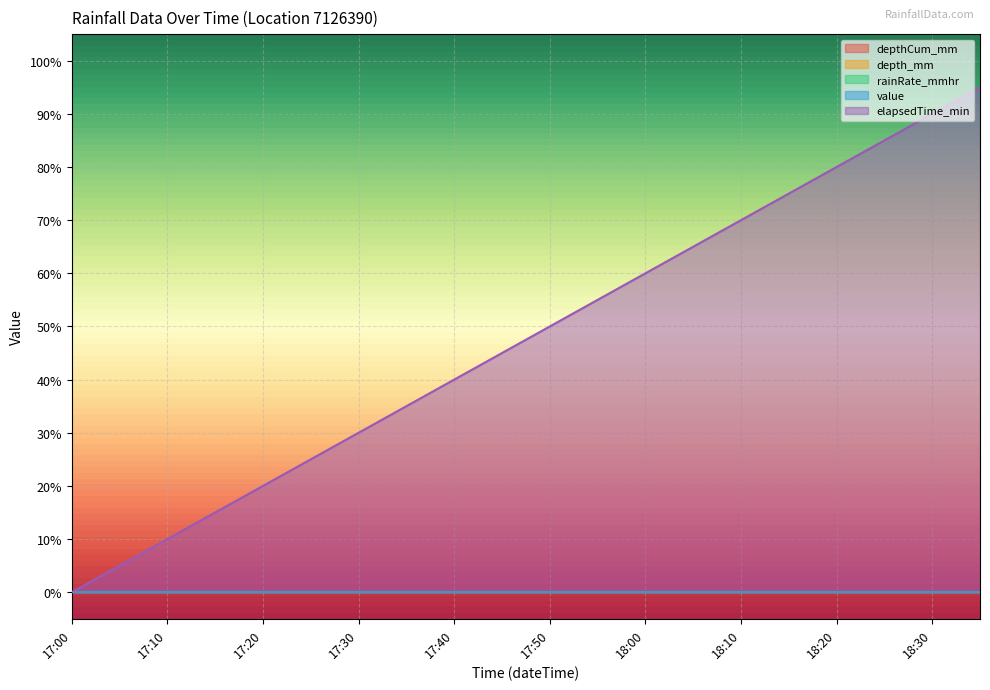

True or false: rainRate_mmhr and depth_mm cross at least once.

False